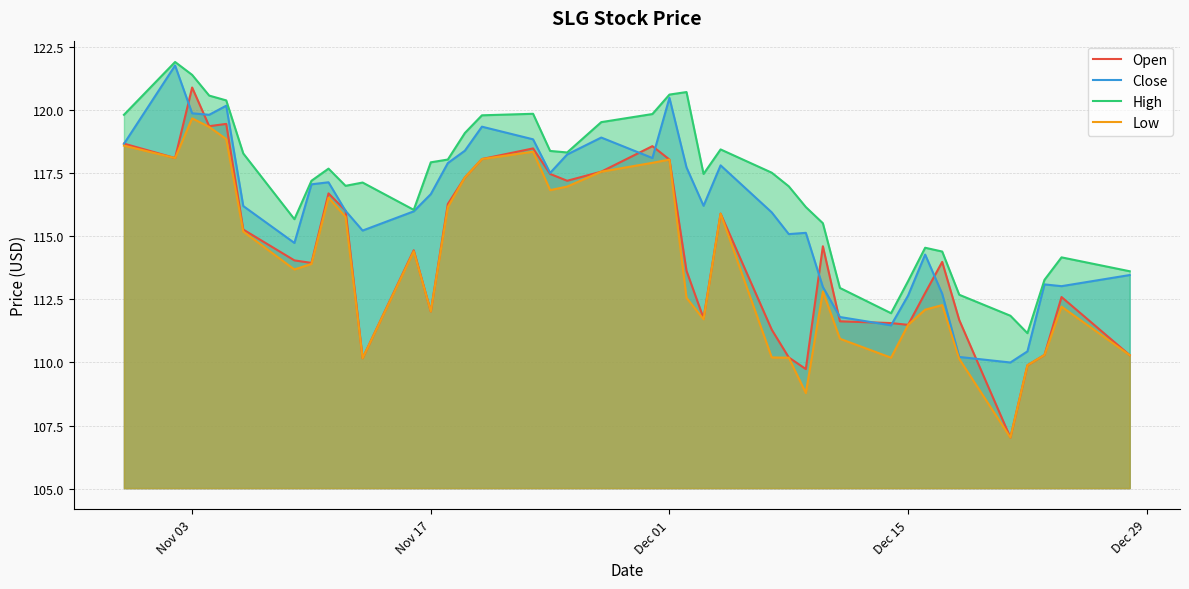

Is it true that Close equals 68.4 at Dec 15?

False